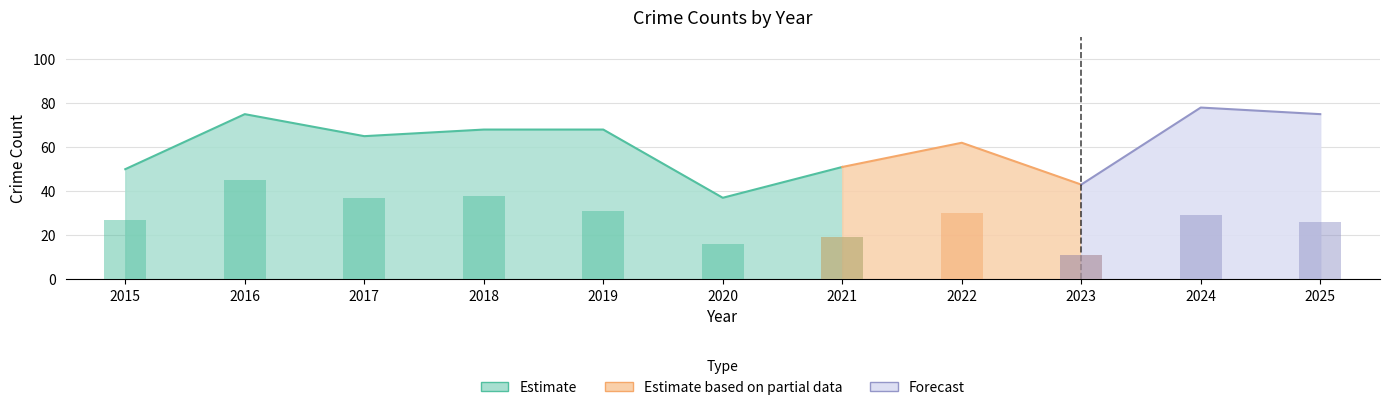

Reading left to right, list all the values displayed in this chart.

Aggravated Assault: 2015=3	2016=3	2017=5	2018=3	2019=5	2020=4	2021=5	2022=2	2023=5	2024=6	2025=5
Aggravated Battery: 2015=3	2016=2	2017=6	2018=7	2019=15	2020=6	2021=7	2022=13	2023=8	2024=12	2025=7
Robbery: 2015=17	2016=25	2017=17	2018=18	2019=16	2020=11	2021=20	2022=15	2023=18	2024=31	2025=36
Theft: 2015=27	2016=45	2017=37	2018=38	2019=31	2020=16	2021=19	2022=30	2023=11	2024=29	2025=26
Total: 2015=50	2016=75	2017=65	2018=68	2019=68	2020=37	2021=51	2022=62	2023=43	2024=78	2025=75